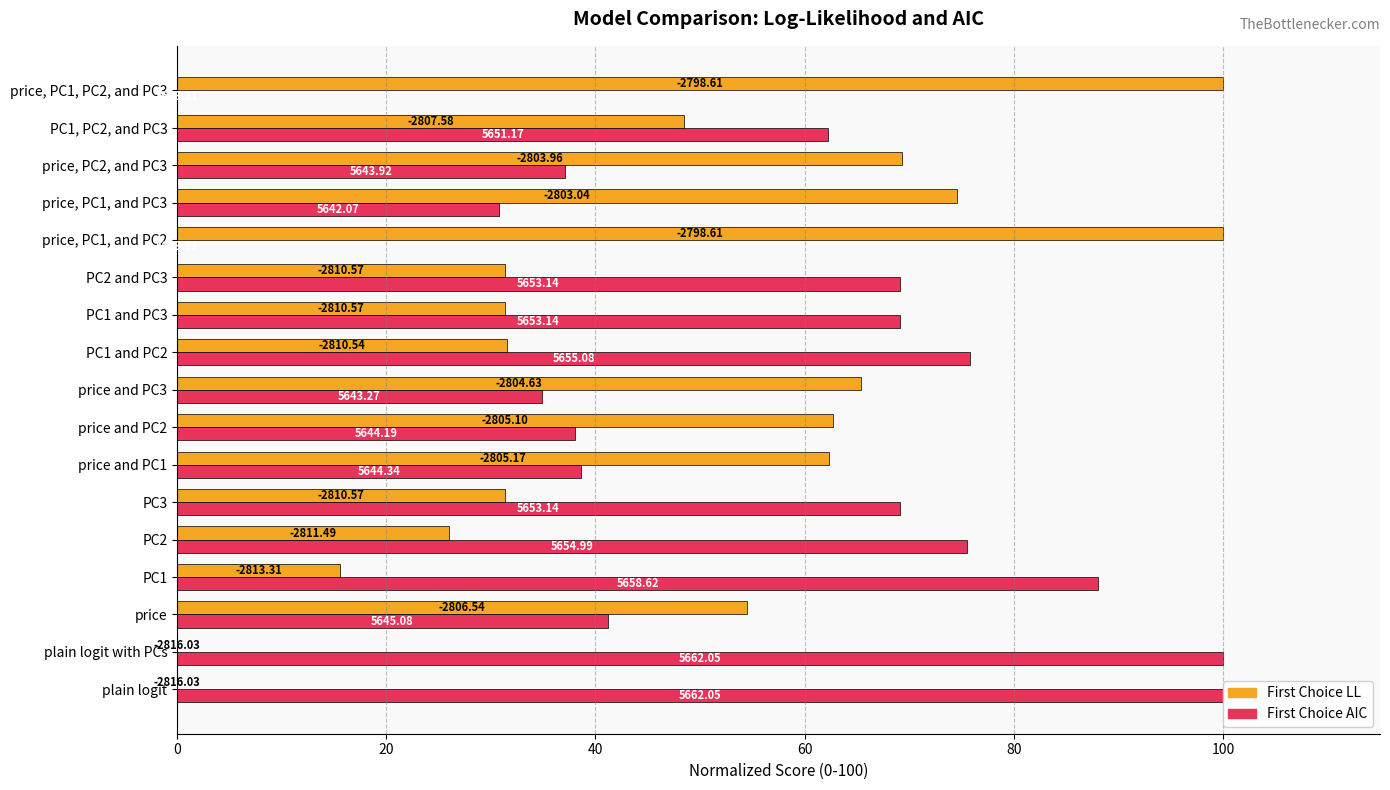

Reading right to left, what are all the values shown in this chart?

First Choice LL: 100.0	48.5	69.3	74.6	100.0	31.3	31.3	31.5	65.4	62.7	62.3	31.3	26.0	15.6	54.5	0.0	0.0
First Choice AIC: 0.0	62.3	37.1	30.7	0.0	69.1	69.1	75.8	34.9	38.1	38.6	69.1	75.5	88.1	41.2	100.0	100.0